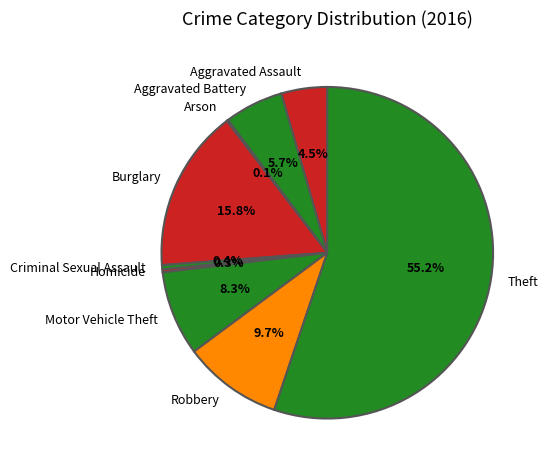

What percentage is the Aggravated Battery slice, to the nearest percent?

6%